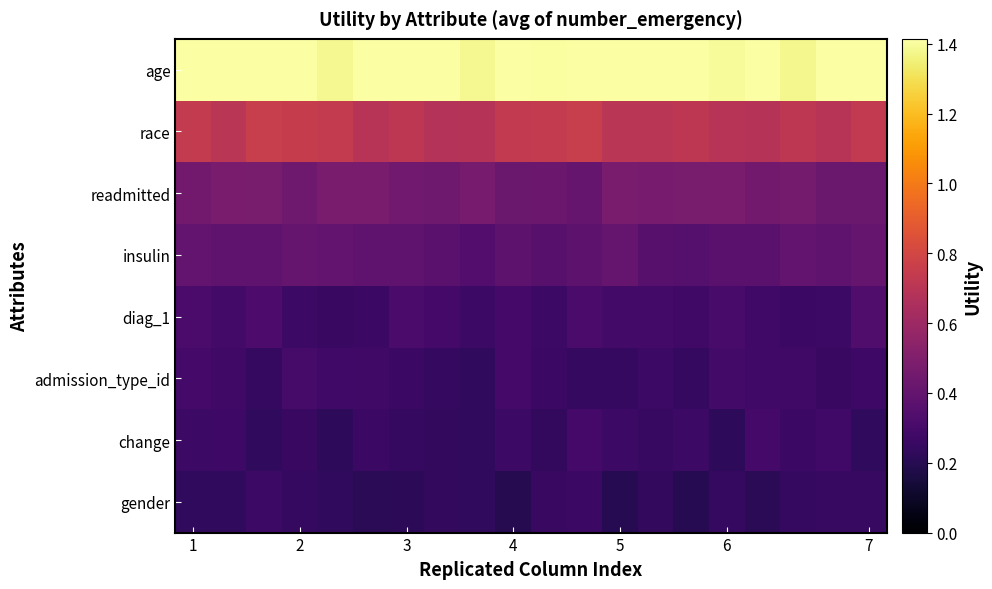

Reading left to right, list all the values displayed in this chart.

age: 1.4	1.4	1.4	1.4	1.4	1.4	1.4	1.4	1.4	1.4	1.4	1.4	1.4	1.4	1.4	1.4	1.4	1.4	1.4	1.4
race: 0.7	0.7	0.8	0.7	0.7	0.7	0.7	0.7	0.7	0.7	0.7	0.8	0.7	0.7	0.7	0.7	0.7	0.7	0.7	0.7
readmitted: 0.4	0.5	0.5	0.4	0.5	0.5	0.4	0.4	0.5	0.4	0.4	0.4	0.5	0.5	0.5	0.5	0.5	0.5	0.4	0.4
insulin: 0.4	0.4	0.4	0.4	0.4	0.4	0.4	0.4	0.3	0.4	0.4	0.4	0.4	0.4	0.3	0.4	0.4	0.4	0.4	0.4
diag_1: 0.3	0.3	0.3	0.3	0.3	0.3	0.3	0.3	0.3	0.3	0.3	0.3	0.3	0.3	0.3	0.3	0.3	0.3	0.3	0.3
admission_type_id: 0.3	0.3	0.2	0.3	0.3	0.3	0.3	0.2	0.2	0.3	0.3	0.2	0.2	0.3	0.2	0.3	0.3	0.3	0.3	0.3
change: 0.3	0.3	0.2	0.3	0.2	0.3	0.2	0.2	0.2	0.3	0.2	0.3	0.3	0.2	0.3	0.2	0.3	0.3	0.3	0.2
gender: 0.2	0.2	0.3	0.2	0.2	0.2	0.2	0.2	0.2	0.2	0.3	0.3	0.2	0.2	0.2	0.2	0.2	0.2	0.3	0.3